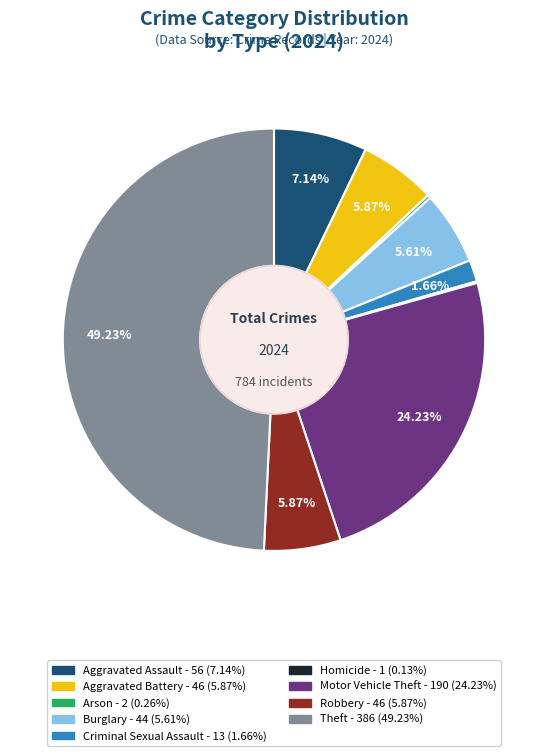

To the nearest percent, what percentage of the pie is Burglary?

6%